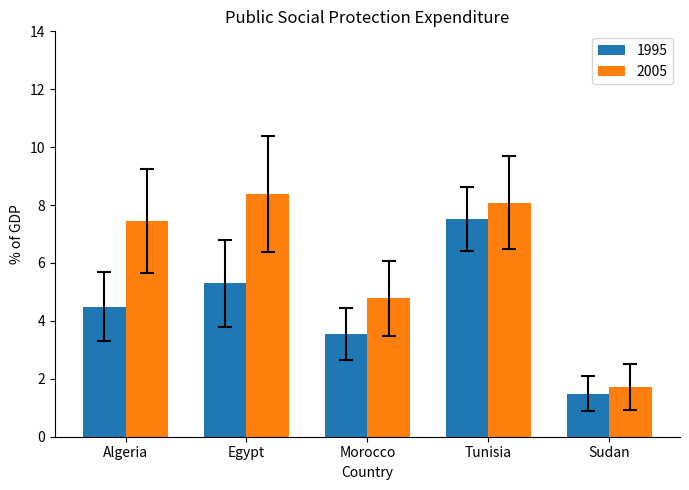

What are all the series names shown in the legend?

1995, 2005